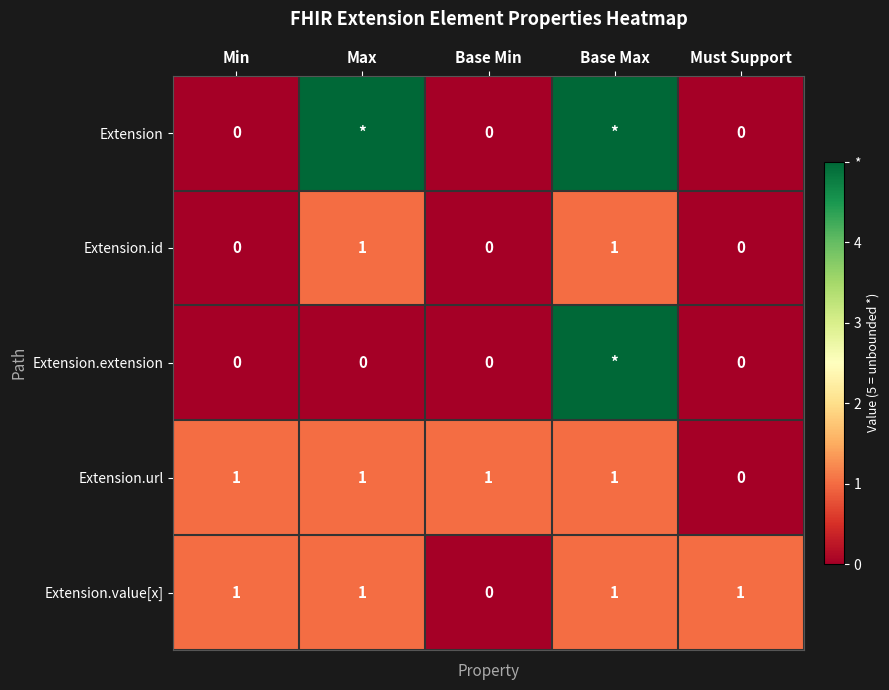

How many distinct data groups are displayed?

5